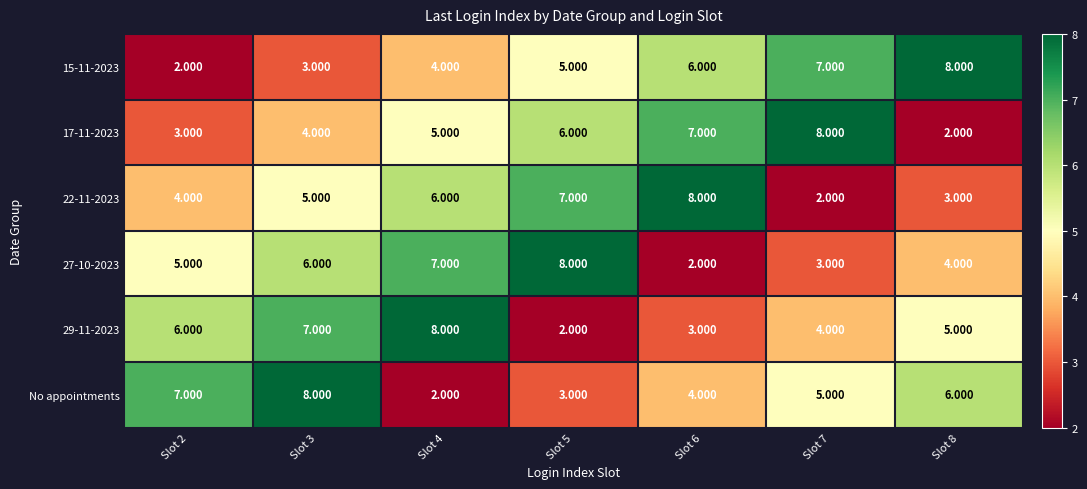

Reading left to right, what are all the values shown in this chart?

15-11-2023: Slot 2=2	Slot 3=3	Slot 4=4	Slot 5=5	Slot 6=6	Slot 7=7	Slot 8=8
17-11-2023: Slot 2=3	Slot 3=4	Slot 4=5	Slot 5=6	Slot 6=7	Slot 7=8	Slot 8=2
22-11-2023: Slot 2=4	Slot 3=5	Slot 4=6	Slot 5=7	Slot 6=8	Slot 7=2	Slot 8=3
27-10-2023: Slot 2=5	Slot 3=6	Slot 4=7	Slot 5=8	Slot 6=2	Slot 7=3	Slot 8=4
29-11-2023: Slot 2=6	Slot 3=7	Slot 4=8	Slot 5=2	Slot 6=3	Slot 7=4	Slot 8=5
No appointments: Slot 2=7	Slot 3=8	Slot 4=2	Slot 5=3	Slot 6=4	Slot 7=5	Slot 8=6